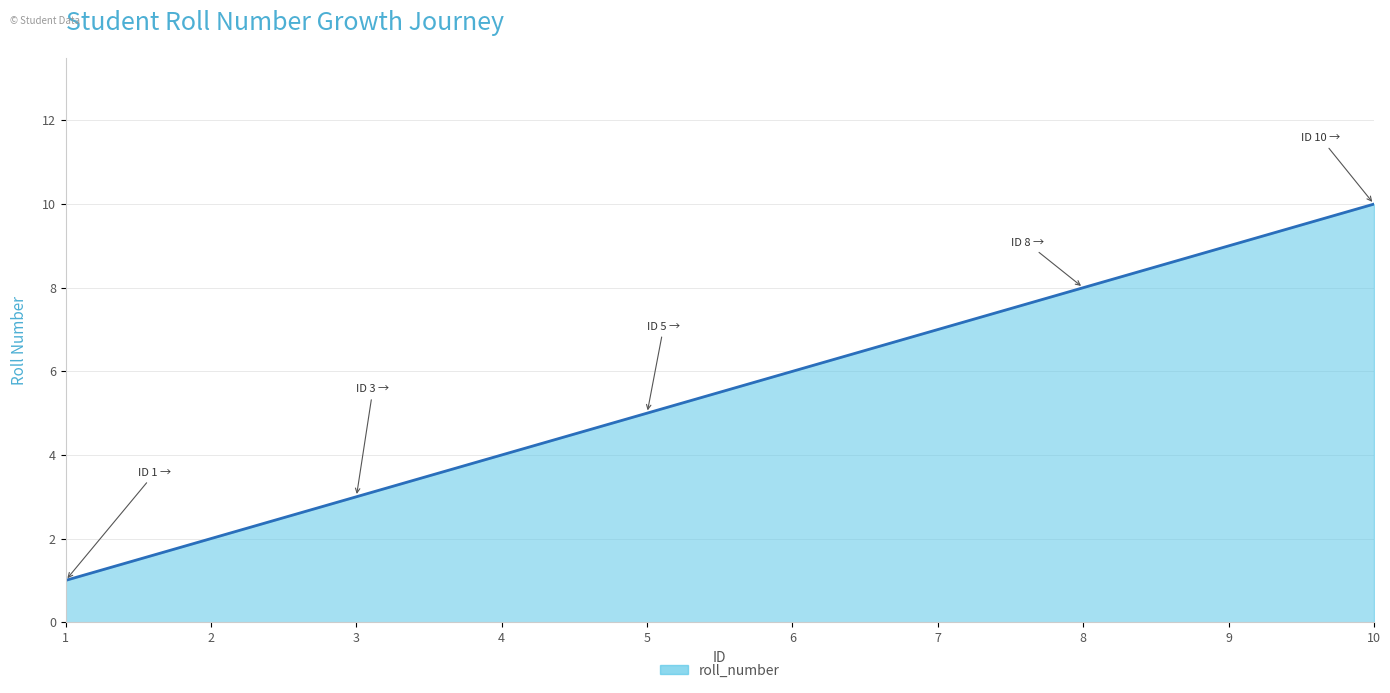

Is it true that the value at 6 is 6?

True